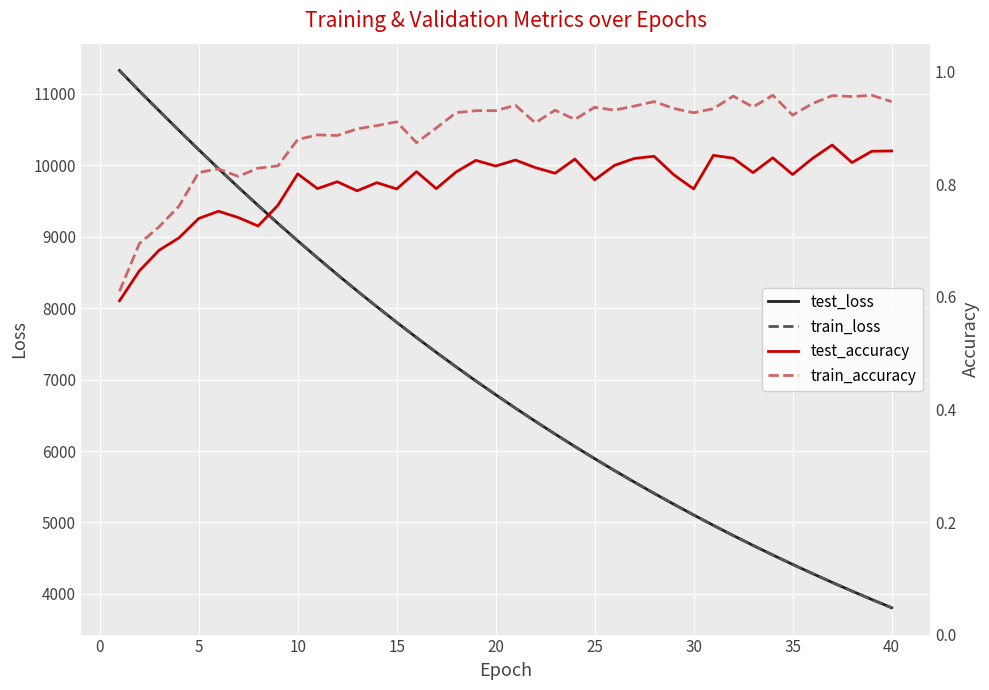

What is the minimum value shown in the chart?

0.6